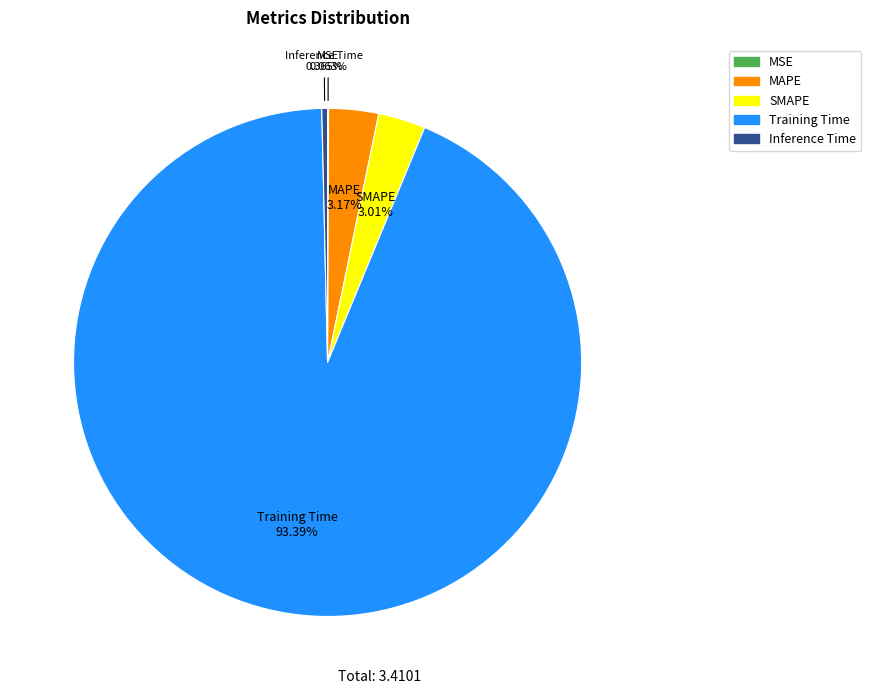

To the nearest percent, what is the average slice percentage?

20%